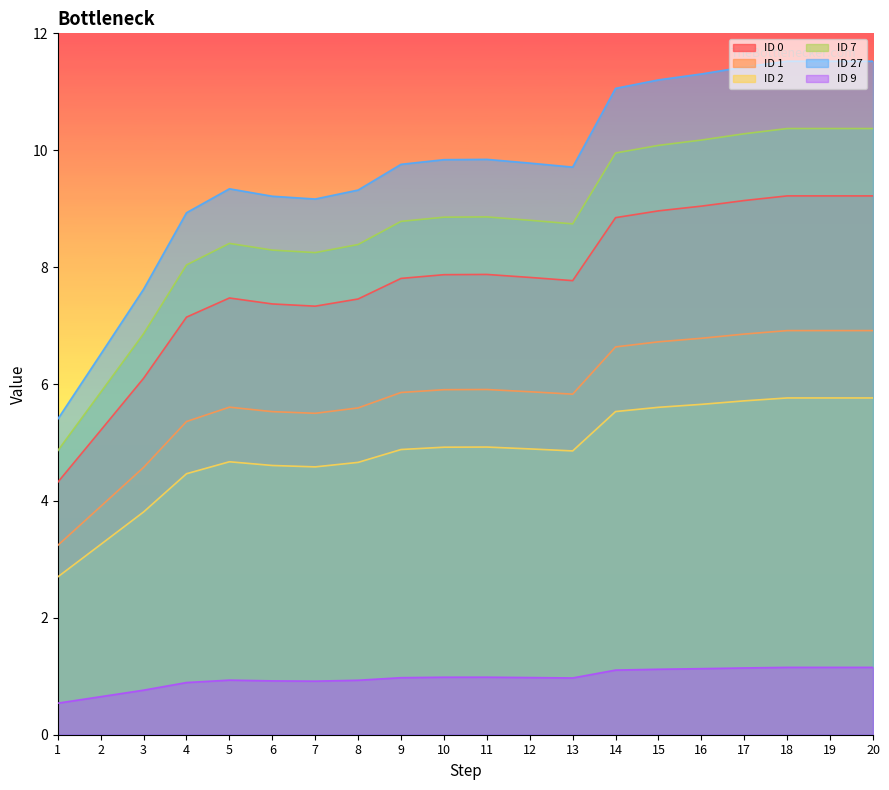

Does the chart display data point markers on the line(s)?

No